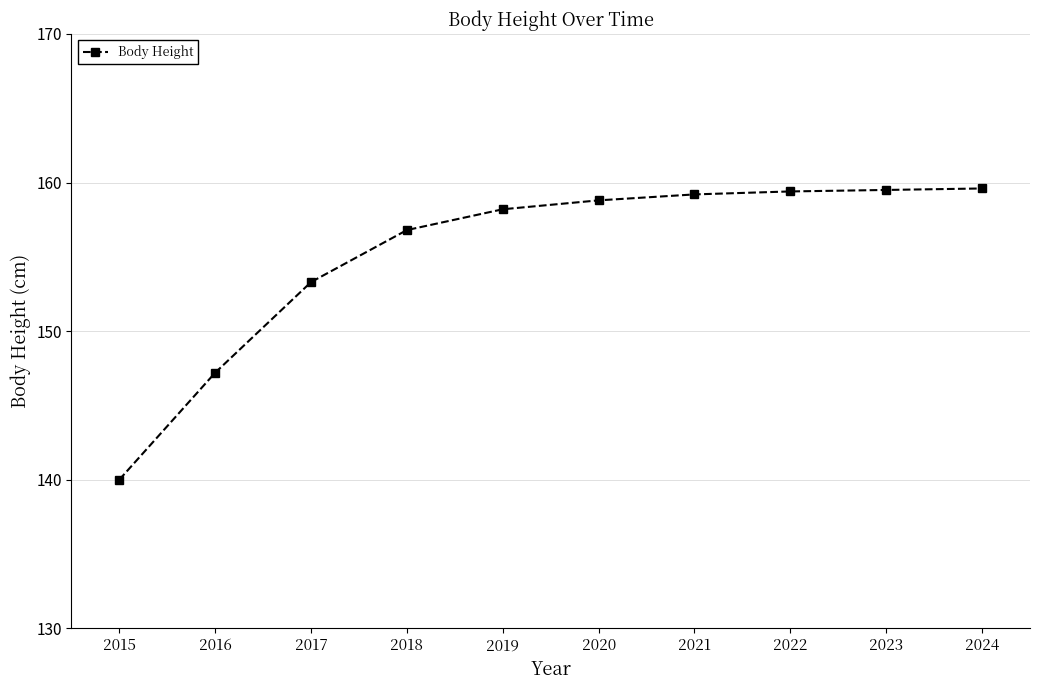

How many values exceed 158?

6